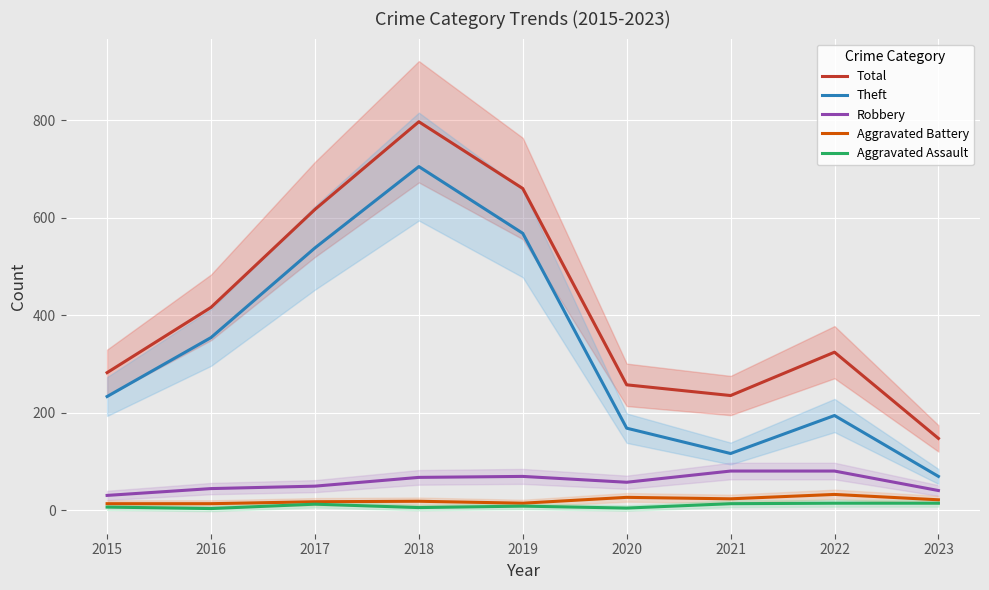

At which label is Robbery closest to 55?

2020